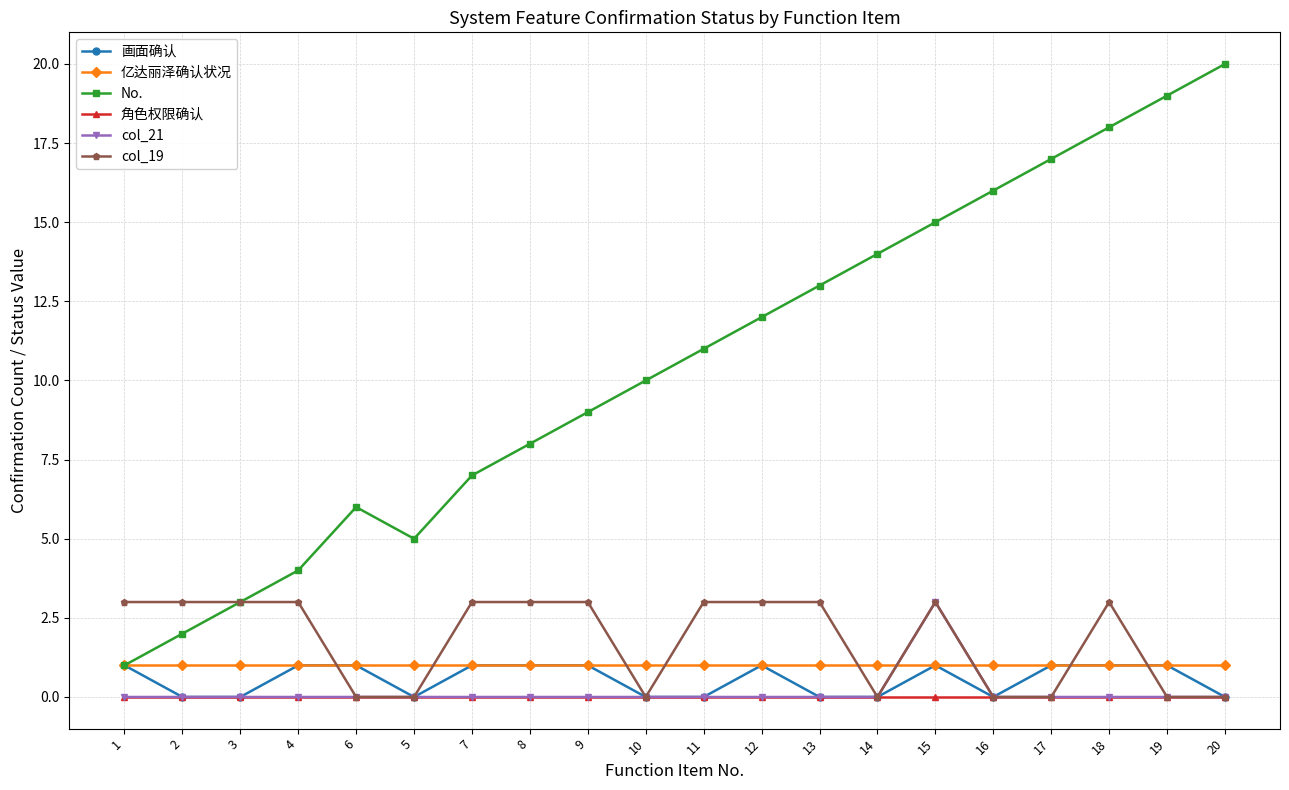

True or false: 亿达丽泽确认状况 has a value of 1 at 13.

True